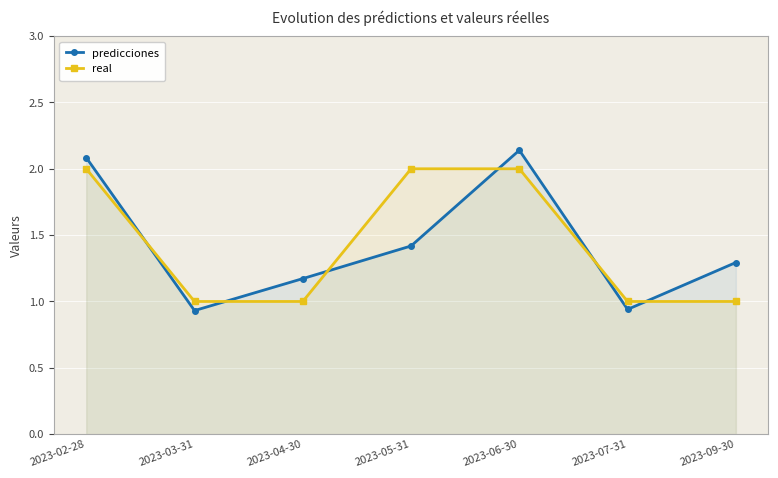

What are all the series names shown in the legend?

predicciones, real